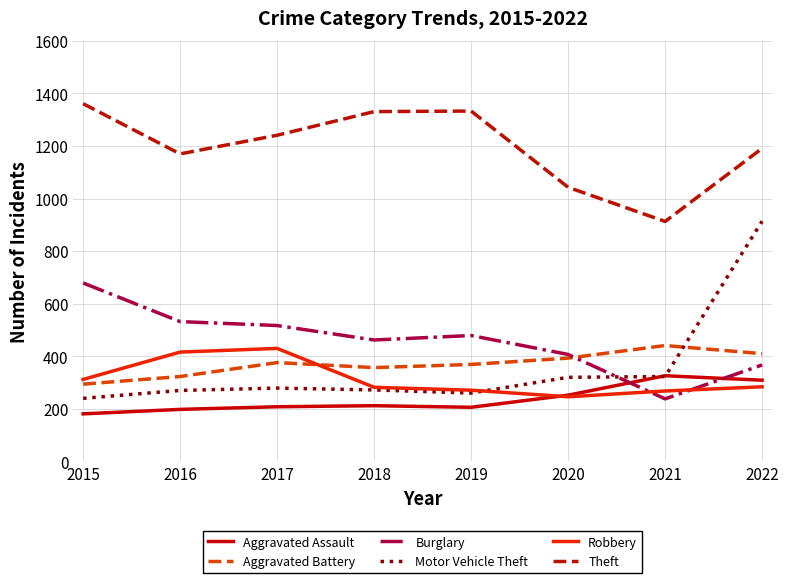

The Motor Vehicle Theft series shows 240 at 2015. True or false?

True